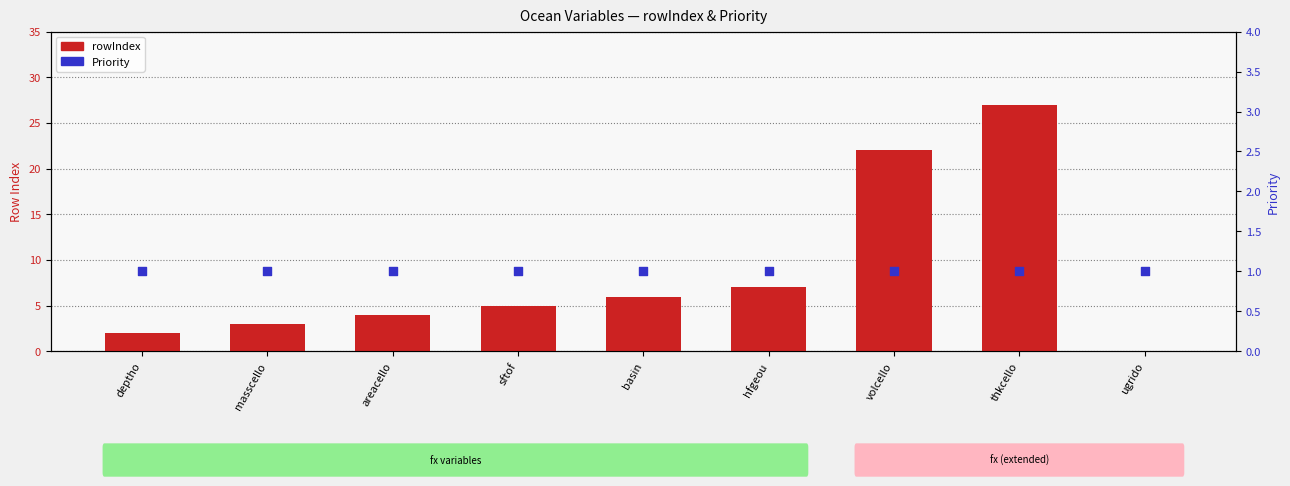

Which series contains the highest Y value?

rowIndex